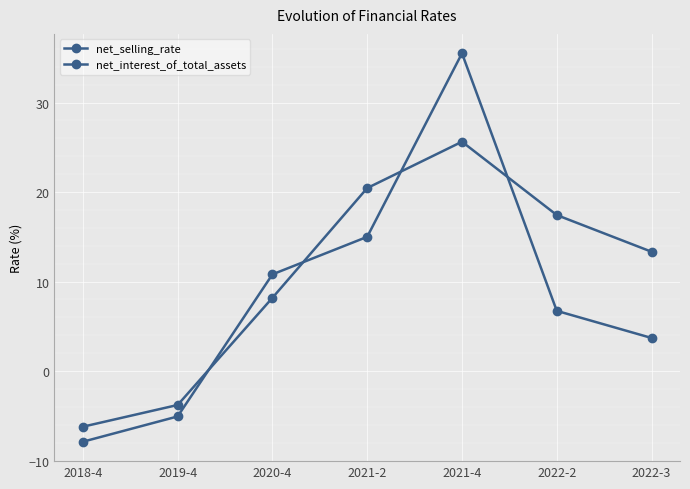

Rank the series by their maximum value, from lowest to highest.

net_selling_rate, net_interest_of_total_assets